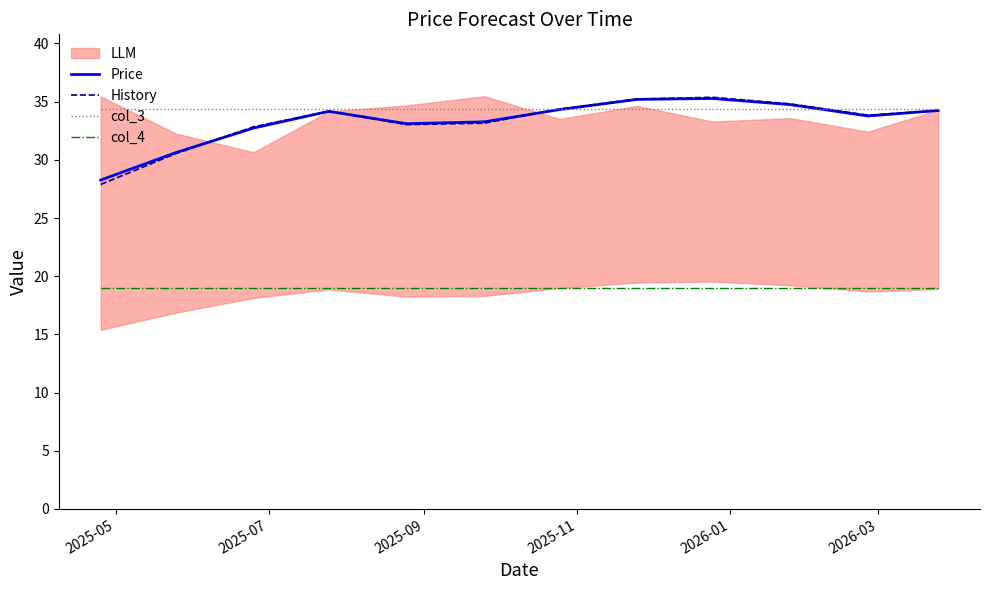

What is the lowest value of the History series?

27.9